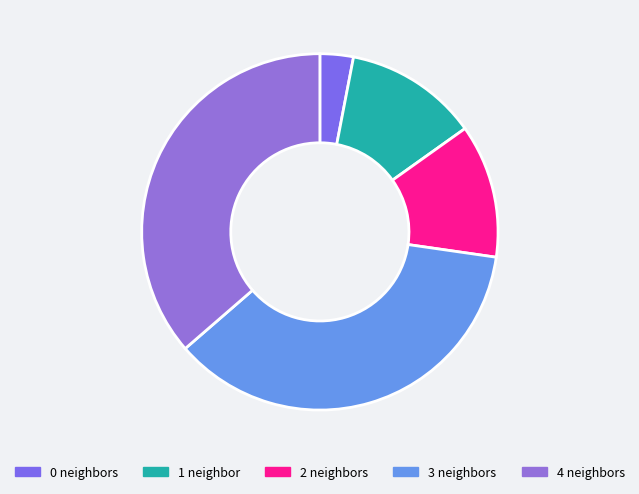

Count the number of slices in the pie.

5